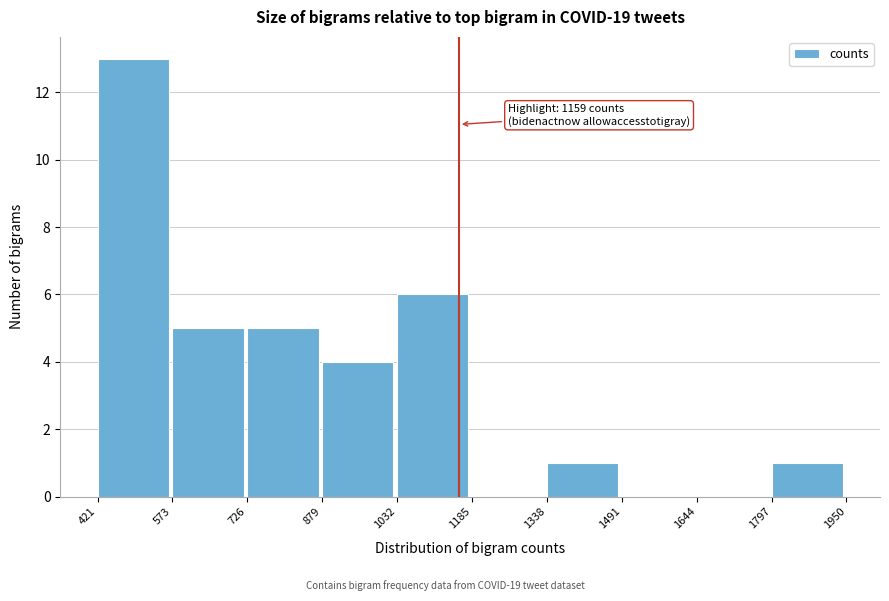

Which range on the x-axis has the tallest bar?

421 to 573